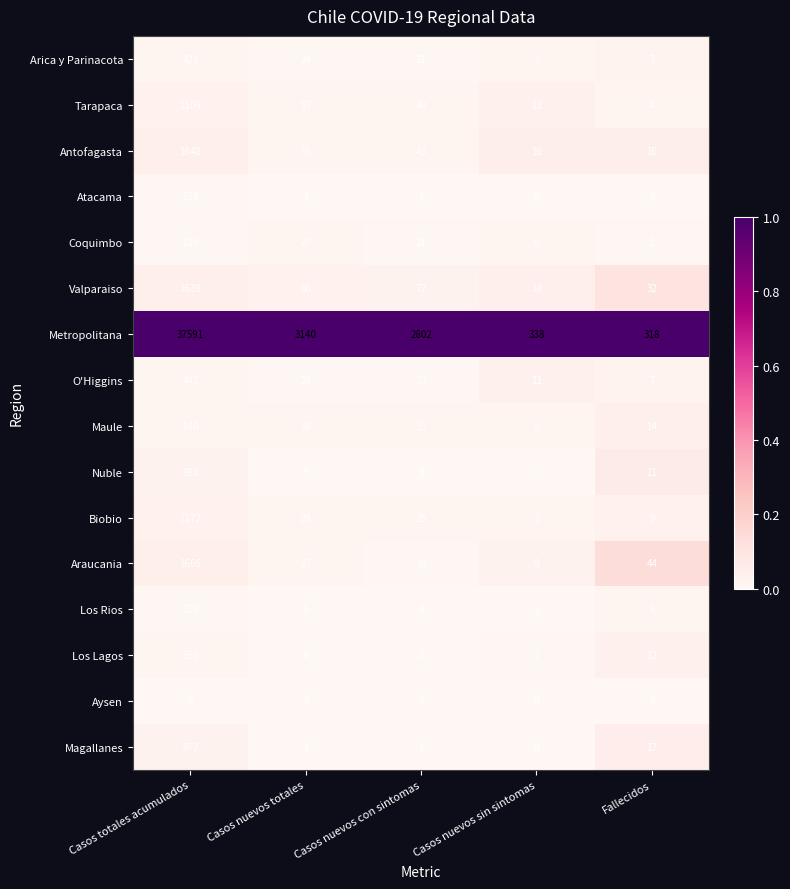

At how many categories does at least one series exceed 0?

5